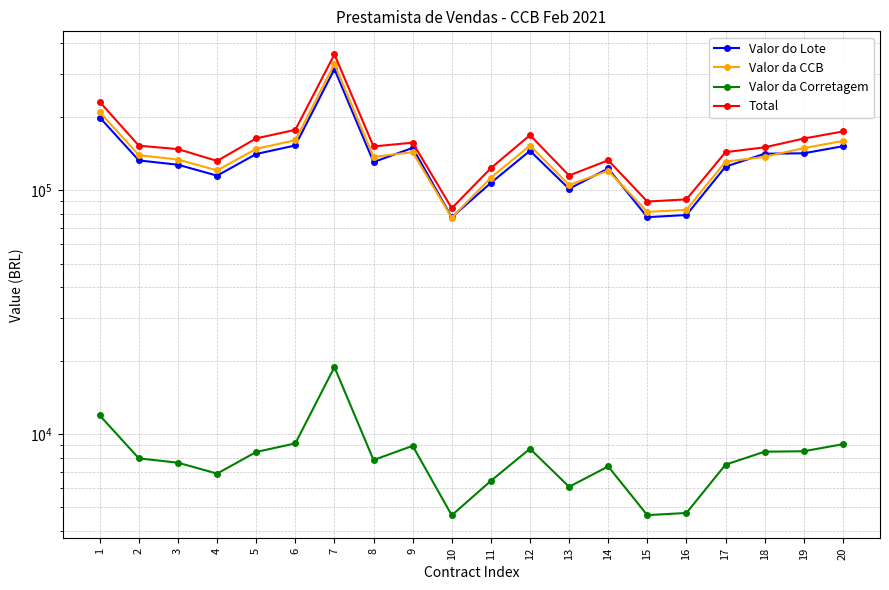

Which series has the largest range (max minus min)?

Total